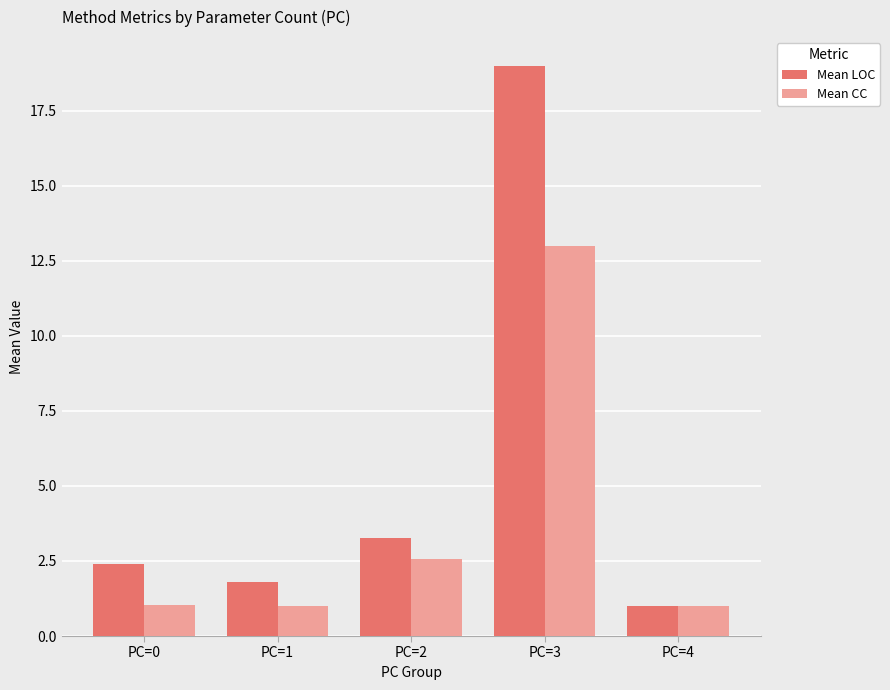

Which series has the widest spread of values?

Mean LOC